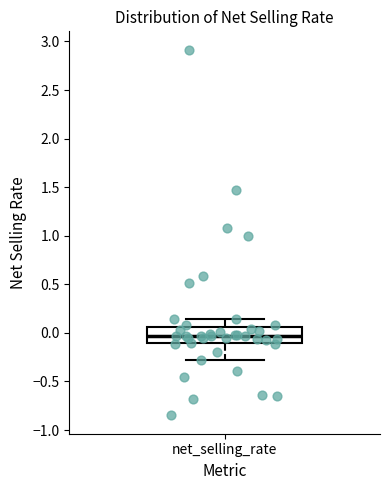

Transcribe this box plot: give where the median line is, the range the box spans, and where the two whiskers end, as read against the y-axis. The values are not printed on the chart, so give them approximately, as read against the axis.

median -0.05, box -0.10 to 0.05, whiskers -0.30 to 0.15